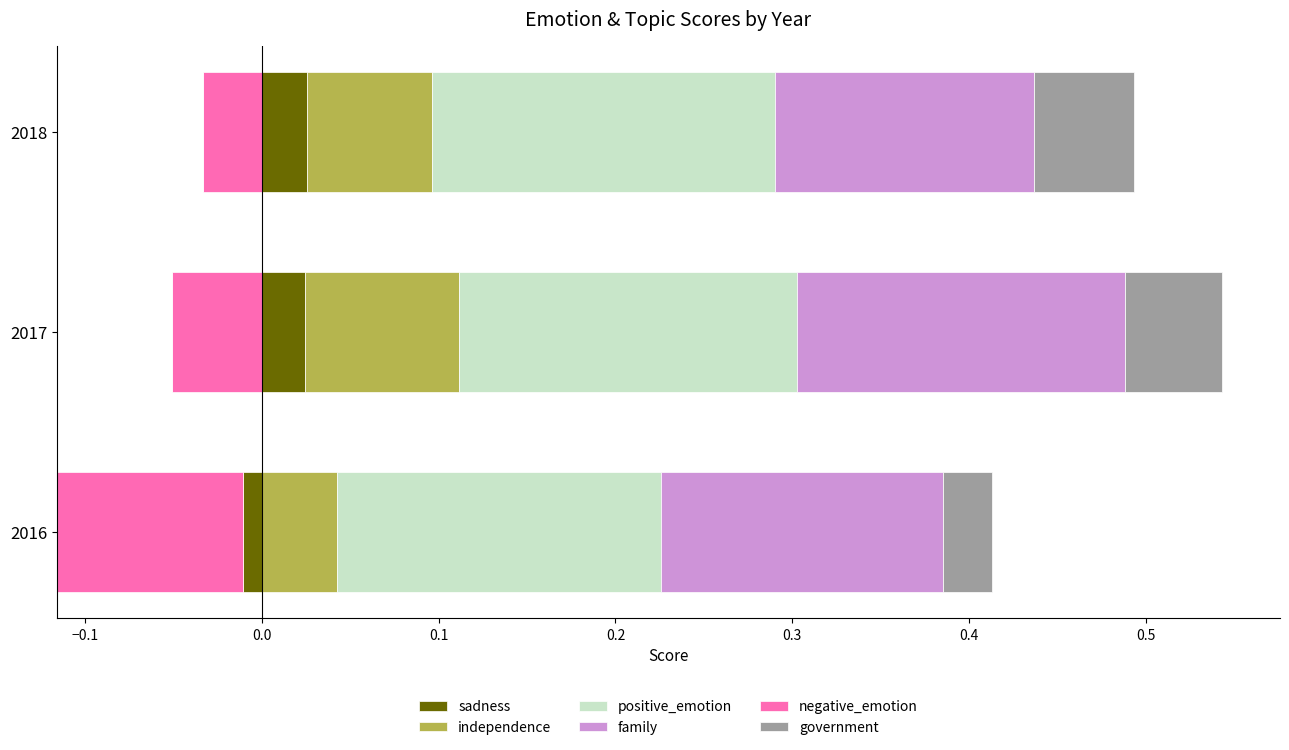

Is it true that negative_emotion equals 1.0 at 0.5?

False